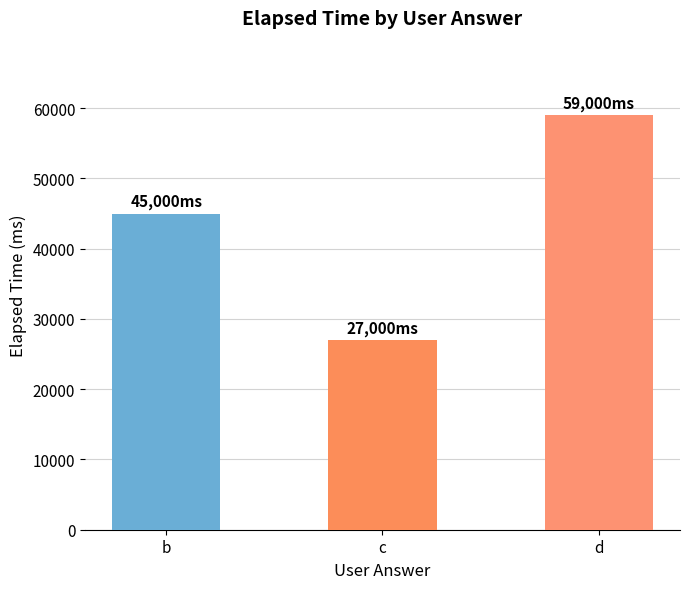

What is the difference between the second highest and minimum values?

18000